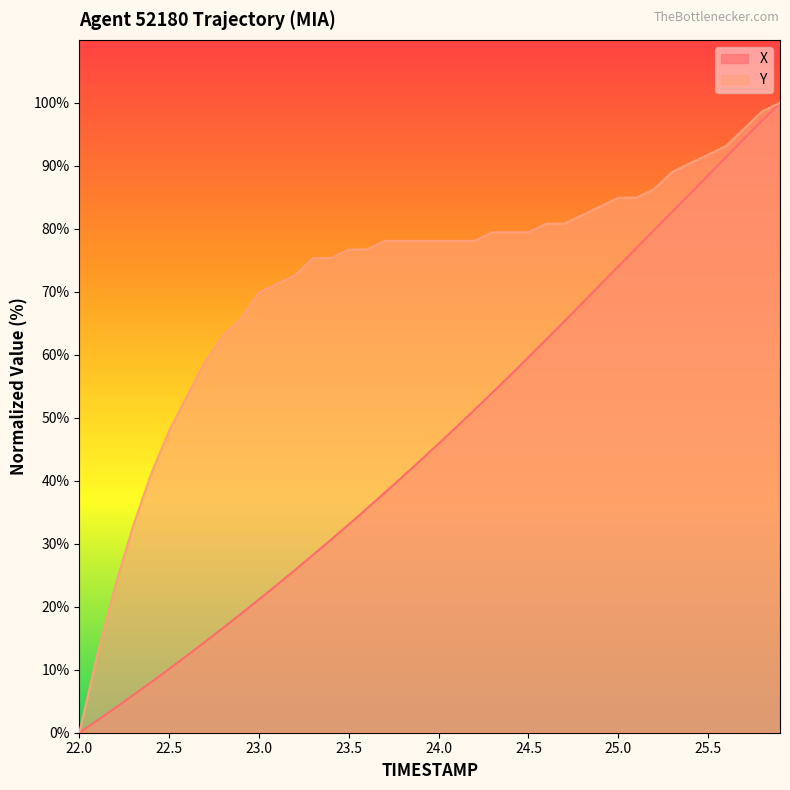

What is the total value across all series at 23.5?

109.8